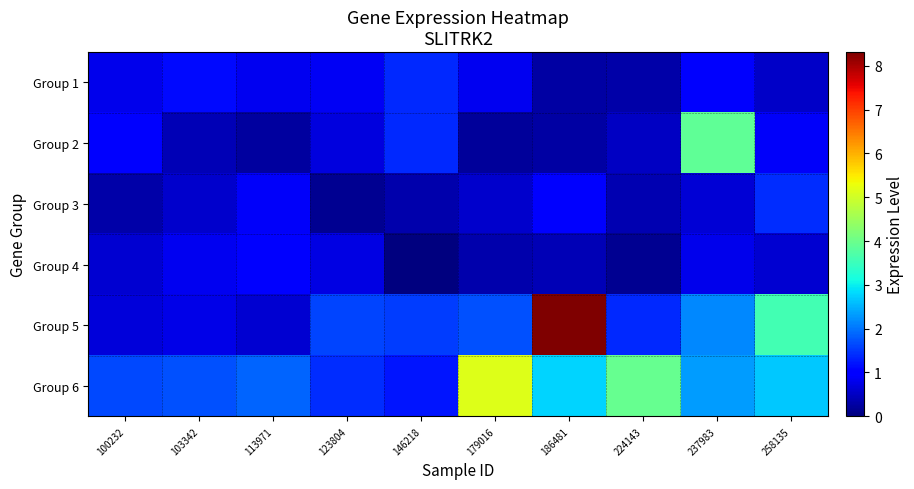

At which category is the sum across all series the highest?

186481